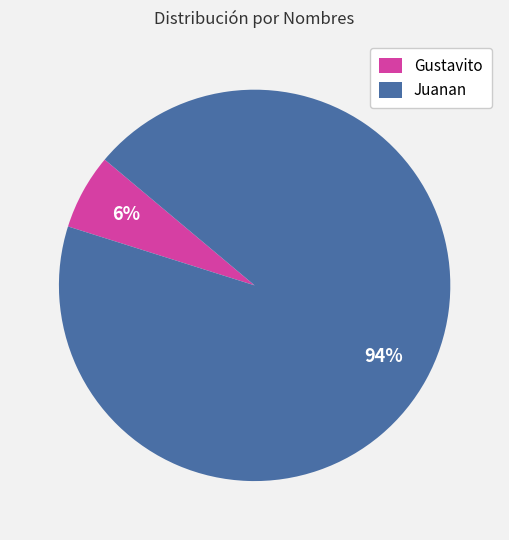

Count the number of slices in the pie.

2